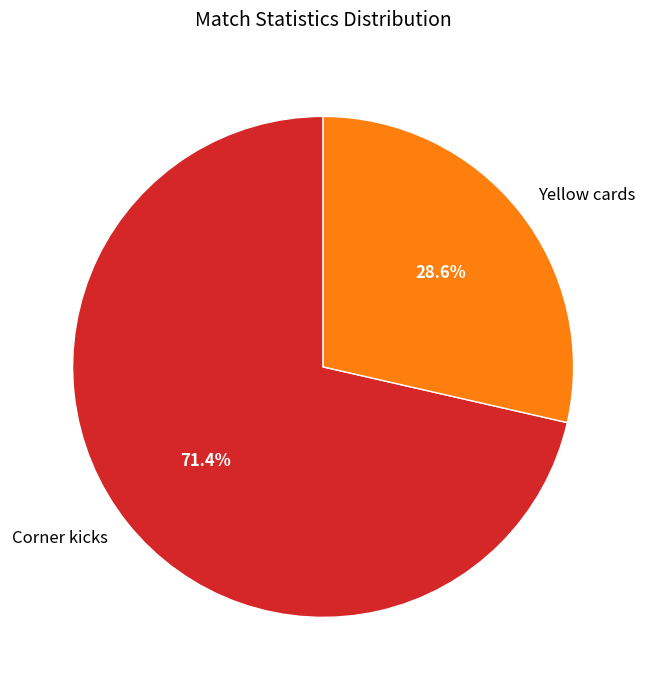

What is the ratio of the value at Yellow cards to the value at Corner kicks?

0.4